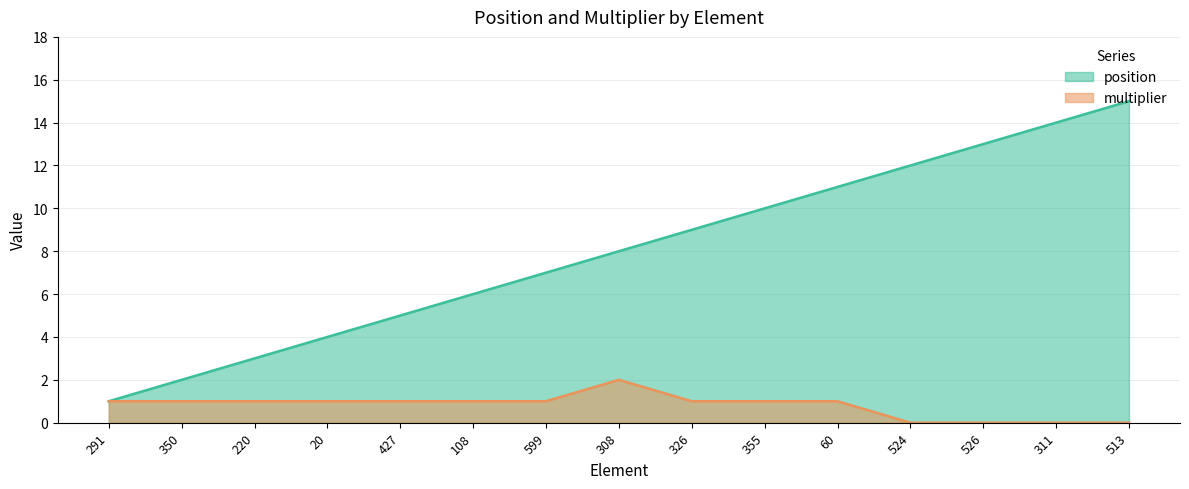

Does the chart display data point markers on the line(s)?

No